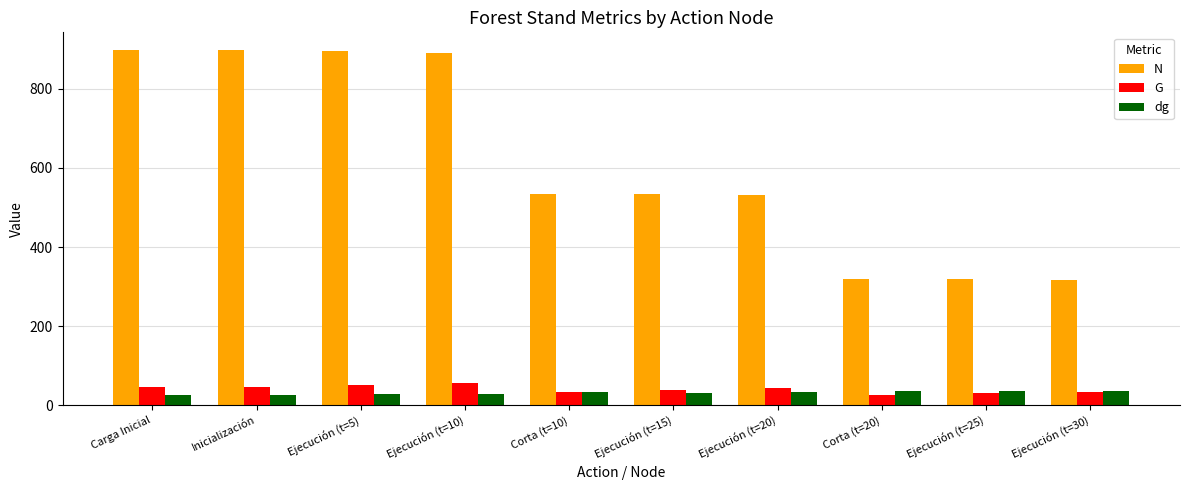

Does the chart contain stacked bars?

No